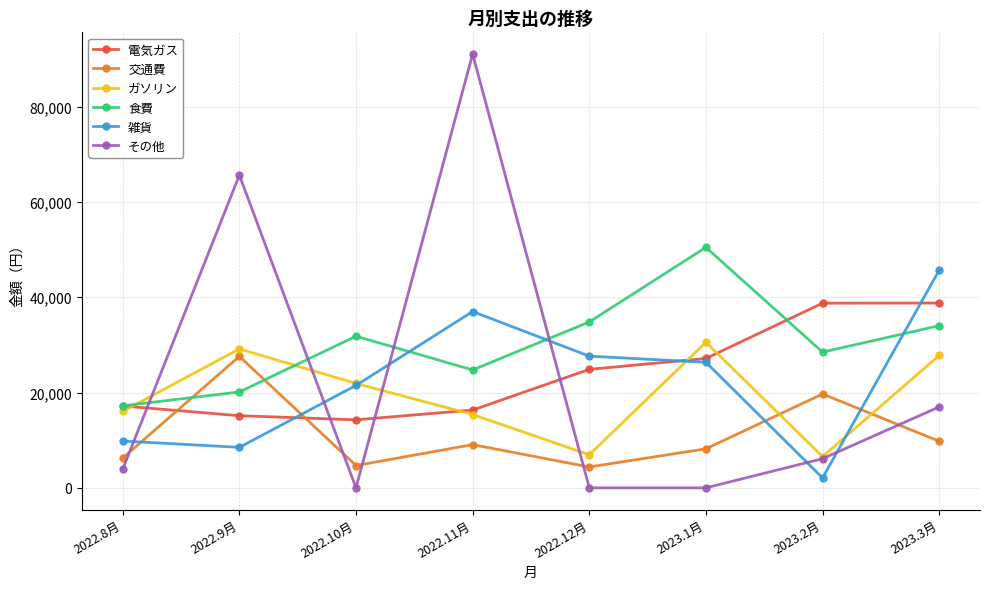

The value of その他 at 2022.8月 is 3900. True or false?

True